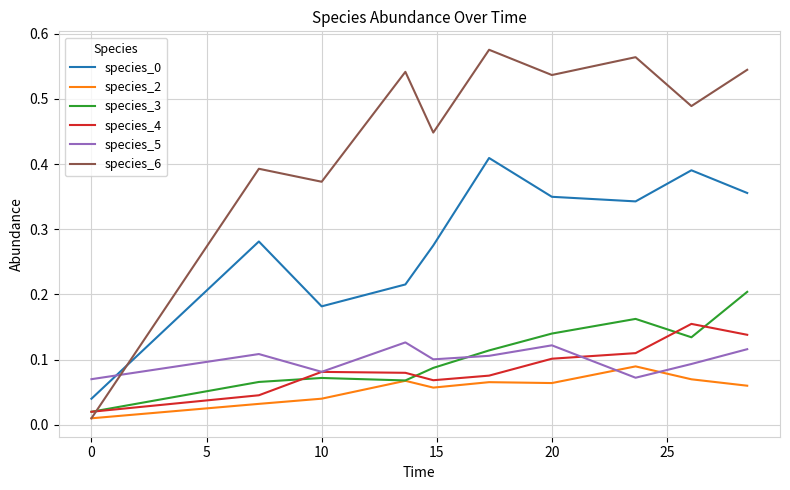

Which series has the largest total across all categories?

species_6